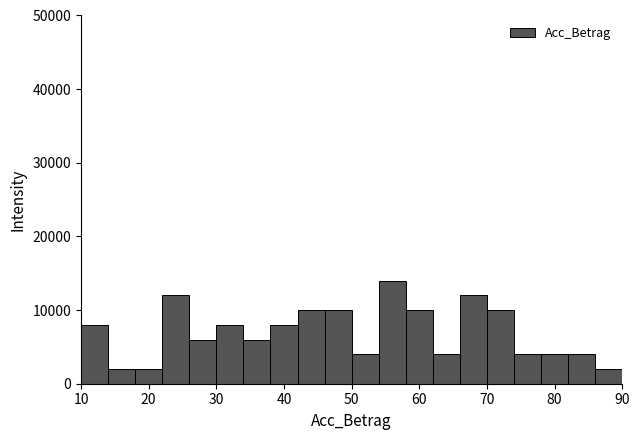

Reading left to right, transcribe this chart: for each bar, give the range it covers on the x-axis and its height. The values are not printed on the chart, so give them approximately, as read against the axis.

10 to 14: 8000
14 to 18: 2000
18 to 22: 2000
22 to 26: 12000
26 to 30: 6000
30 to 34: 8000
34 to 38: 6000
38 to 42: 8000
42 to 46: 10000
46 to 50: 10000
50 to 54: 4000
54 to 58: 14000
58 to 62: 10000
62 to 66: 4000
66 to 70: 12000
70 to 74: 10000
74 to 78: 4000
78 to 82: 4000
82 to 86: 4000
86 to 90: 2000